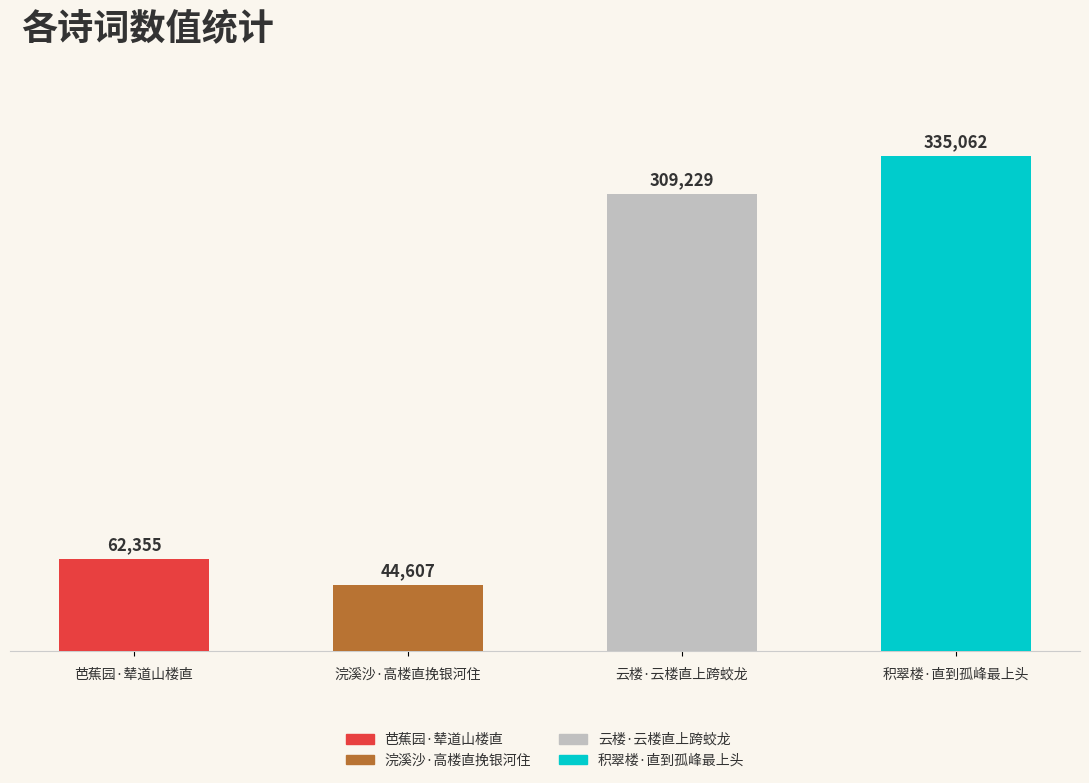

What is the average value?

187813